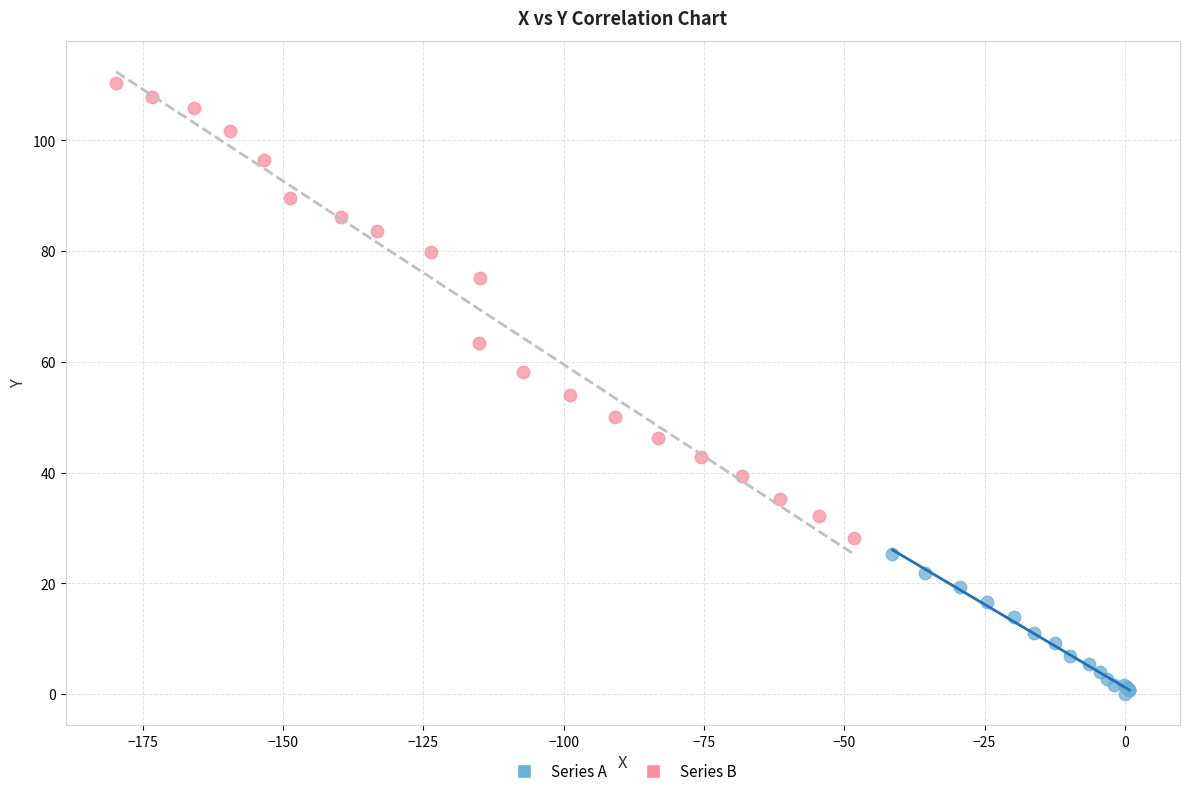

Which series contains the highest Y value?

Series B